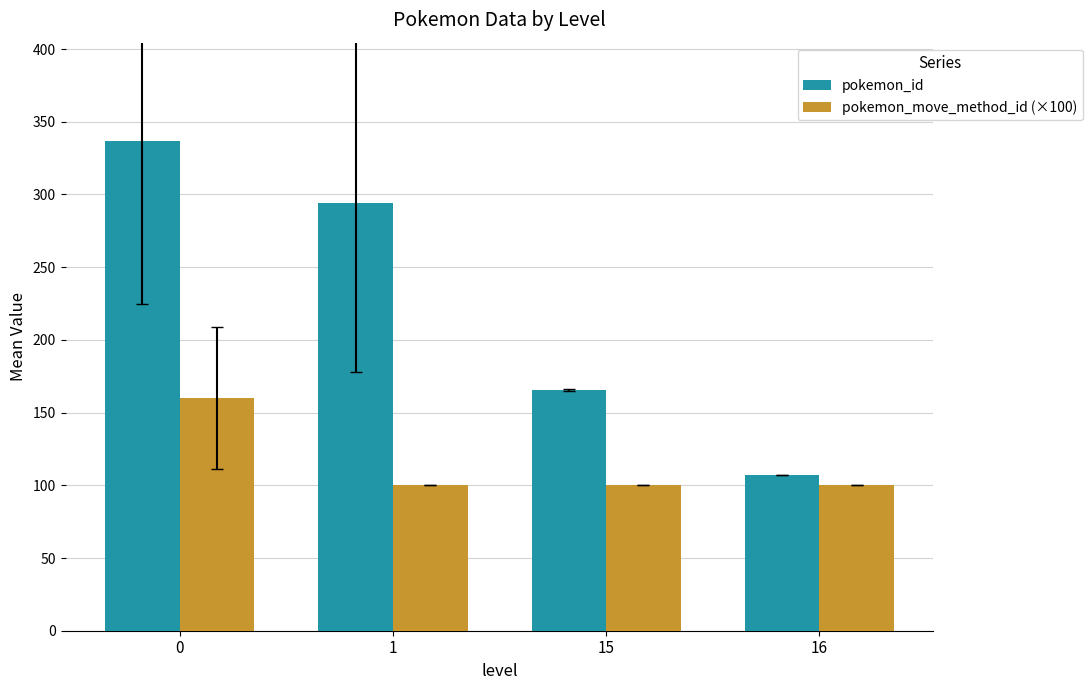

What is the value of the pokemon_move_method_id (×100) bar at the 1st from the left?

160.0